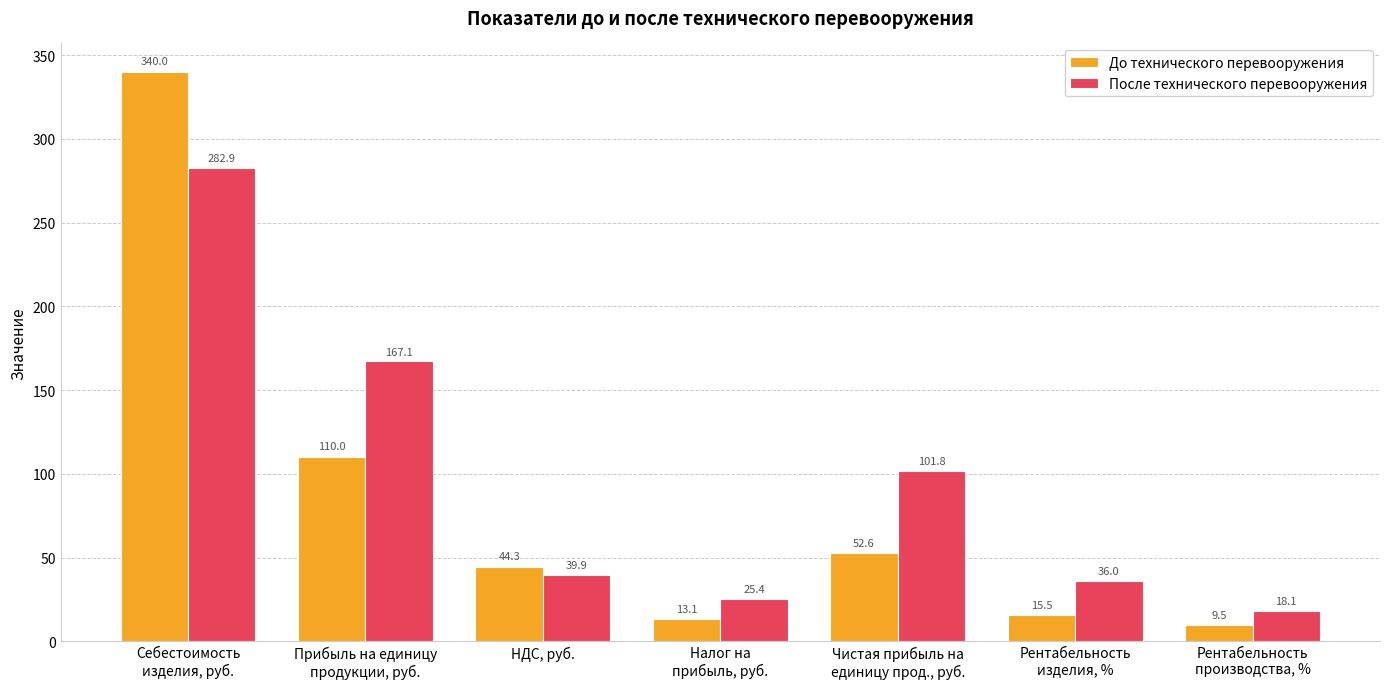

What is the label of the 5th bar from the right?

НДС, руб.